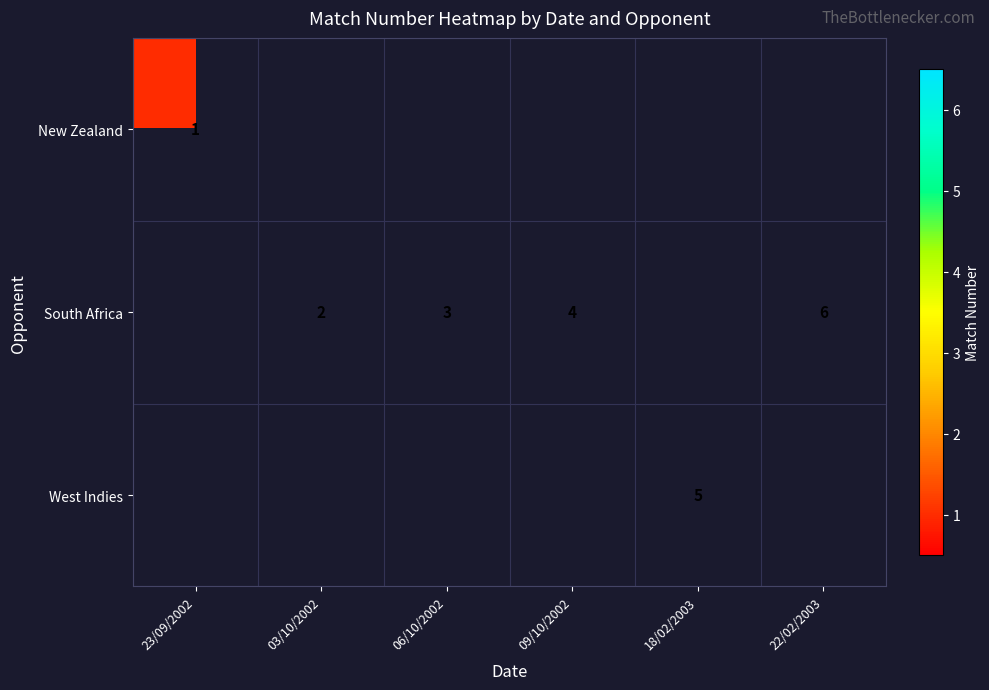

The value of West Indies at 18/02/2003 is 7. True or false?

False